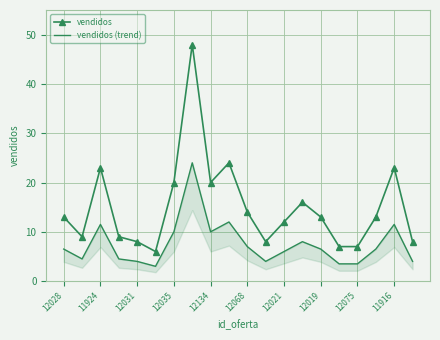

True or false: vendidos has a value of 6 at 12021.

False